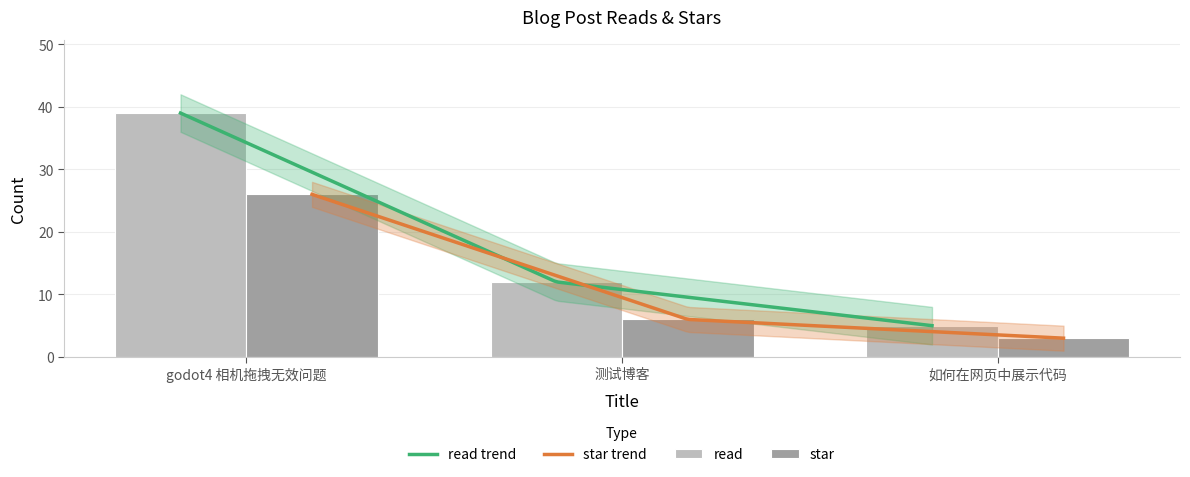

Count the number of categories in the chart.

3